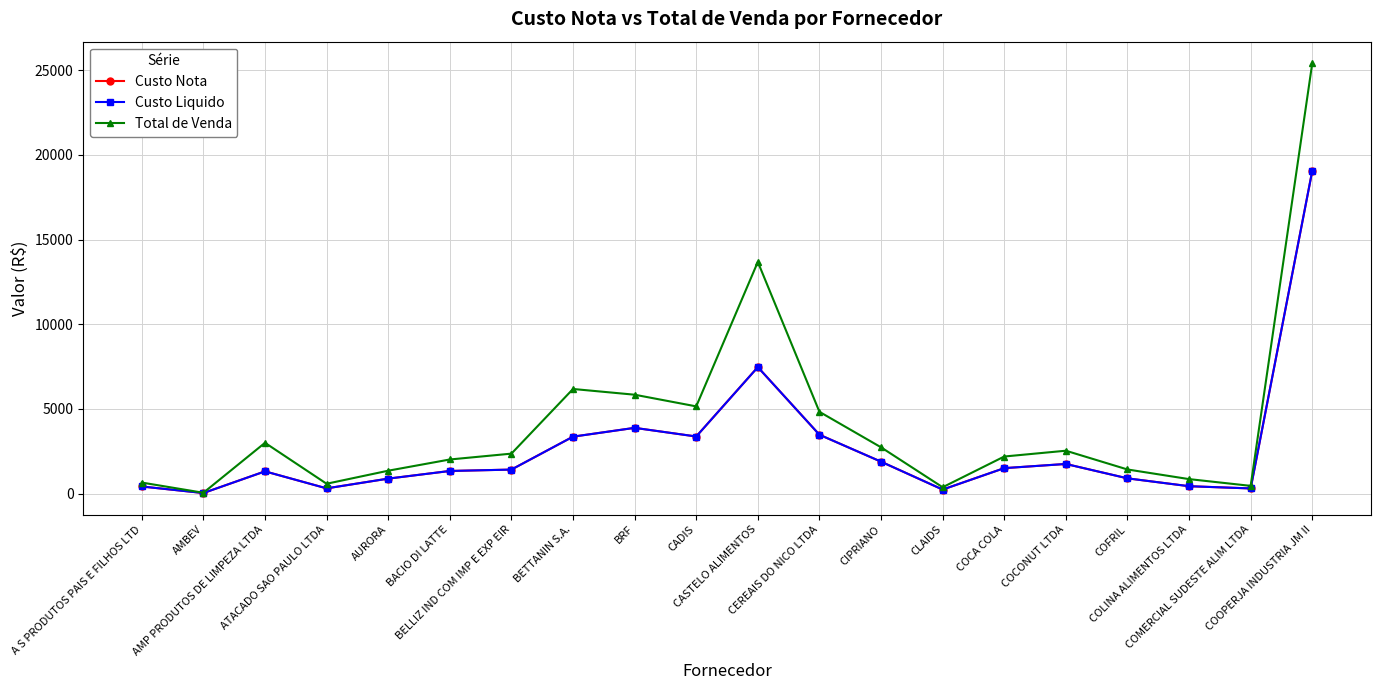

What is the sum of all Custo Liquido values?

53437.2